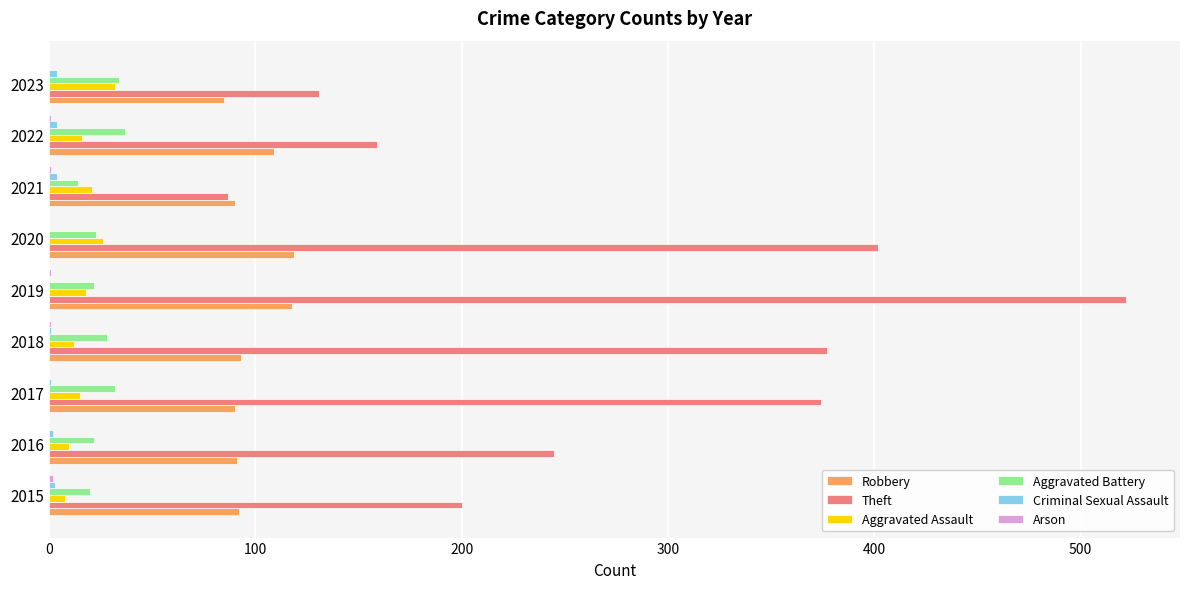

Which category has the highest value across all series?

2019